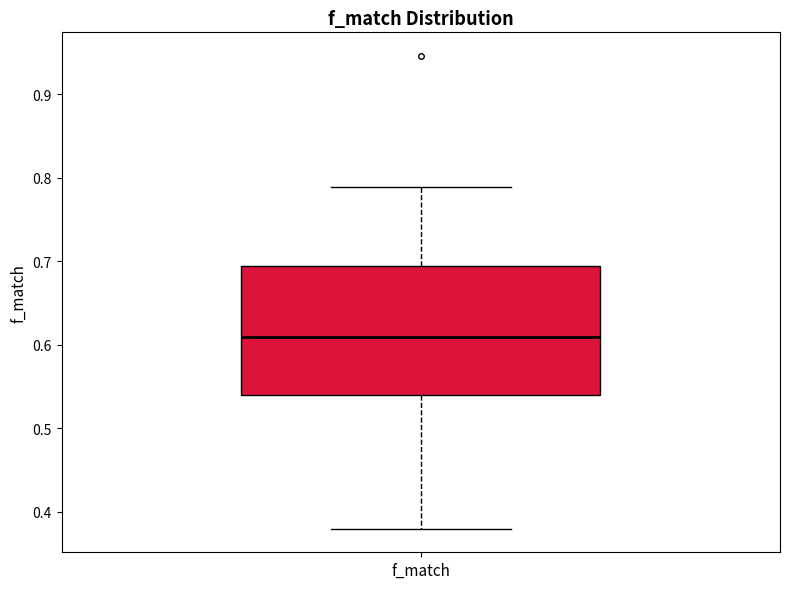

Read this box plot against the y-axis: the position of the median line, the range covered by the box, and the ends of both whiskers. The values are not printed on the chart, so give them approximately, as read against the axis.

median 0.61, box 0.54 to 0.69, whiskers 0.38 to 0.79